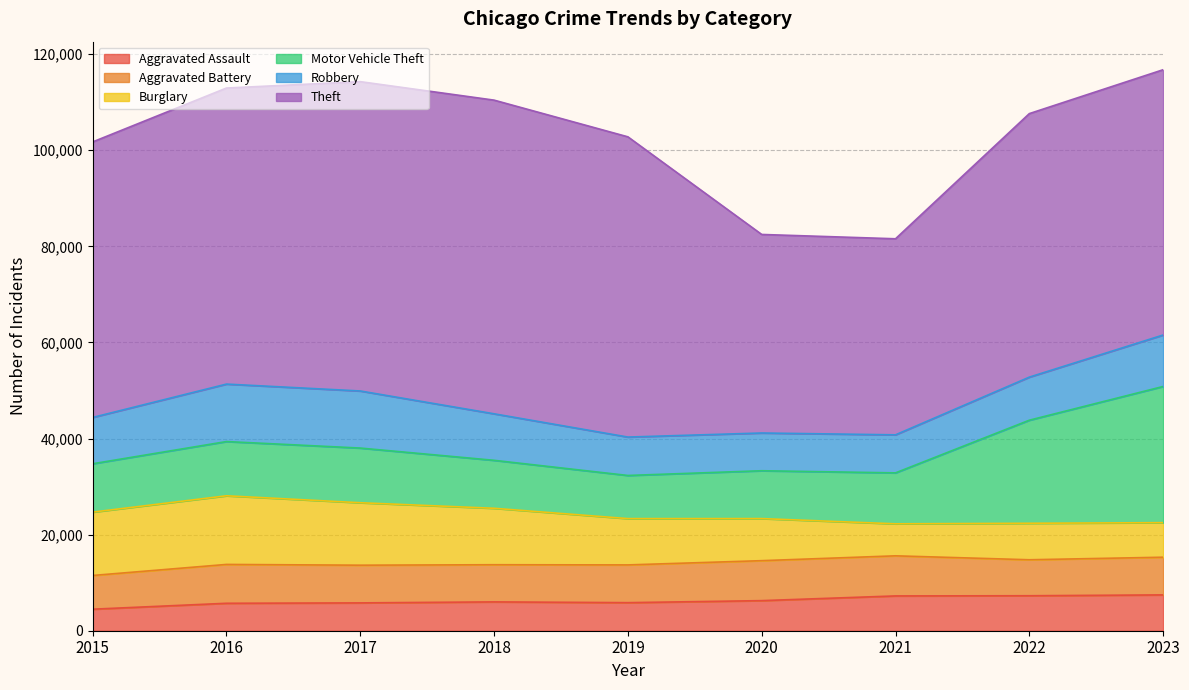

What are all the series names shown in the legend?

Aggravated Assault, Aggravated Battery, Burglary, Motor Vehicle Theft, Robbery, Theft